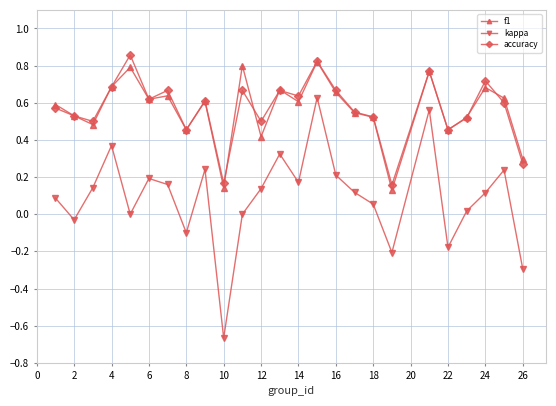

How many interior local valleys does the accuracy series have?

8